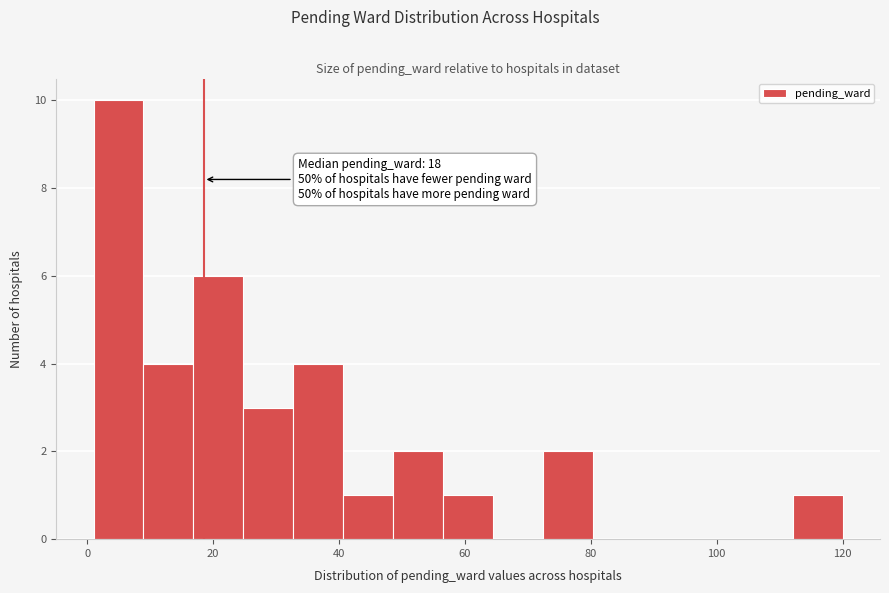

Read against the x-axis, roughly where is the centre of the tallest bar?

4